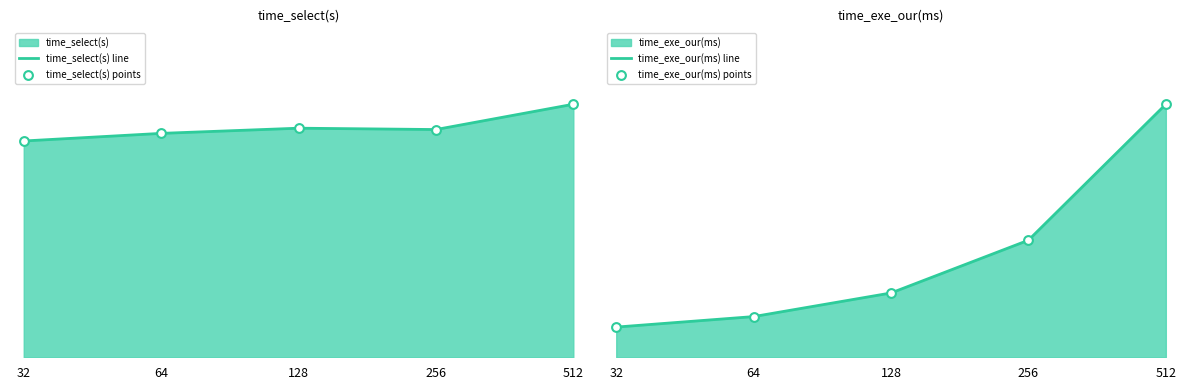

Is the value of time_select(s) points at 512 greater than the value of time_exe_our(ms) points at 256?

No